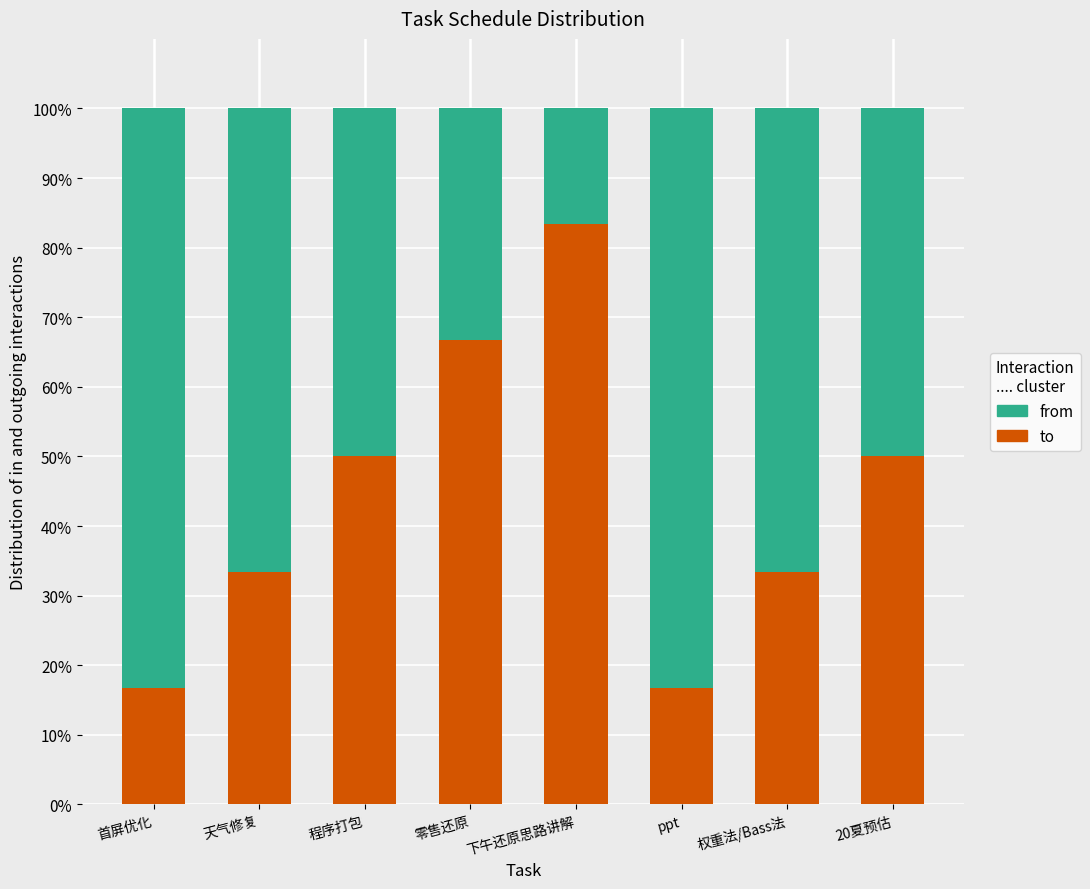

Reading left to right, what are the values for to?

首屏优化=16.7	天气修复=33.3	程序打包=50.0	零售还原=66.7	下午还原思路讲解=83.3	ppt=16.7	权重法/Bass法=33.3	20夏预估=50.0